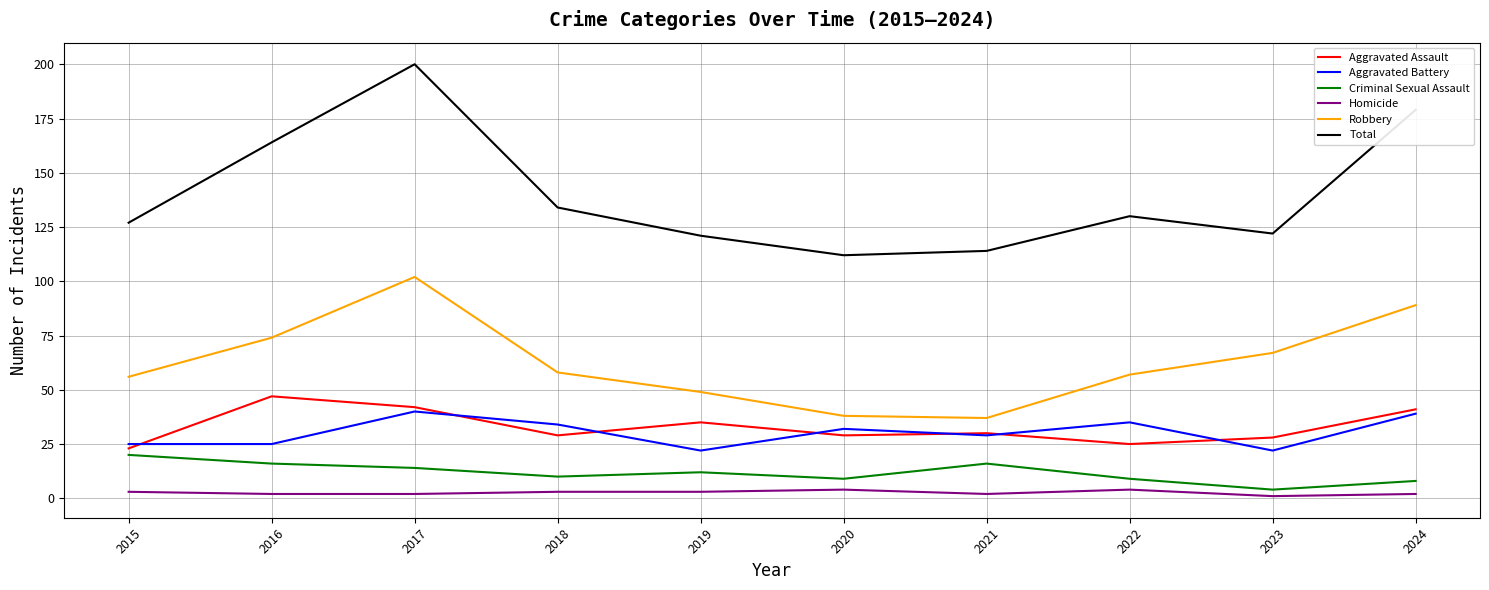

How many values in the Aggravated Assault series are below 30?

5